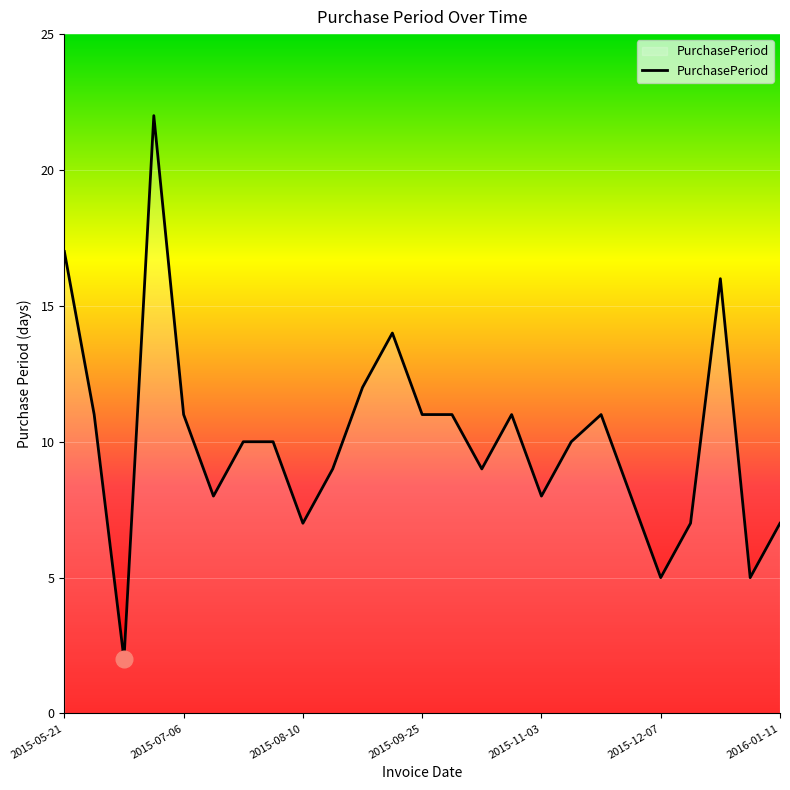

What is the greatest value displayed?

22